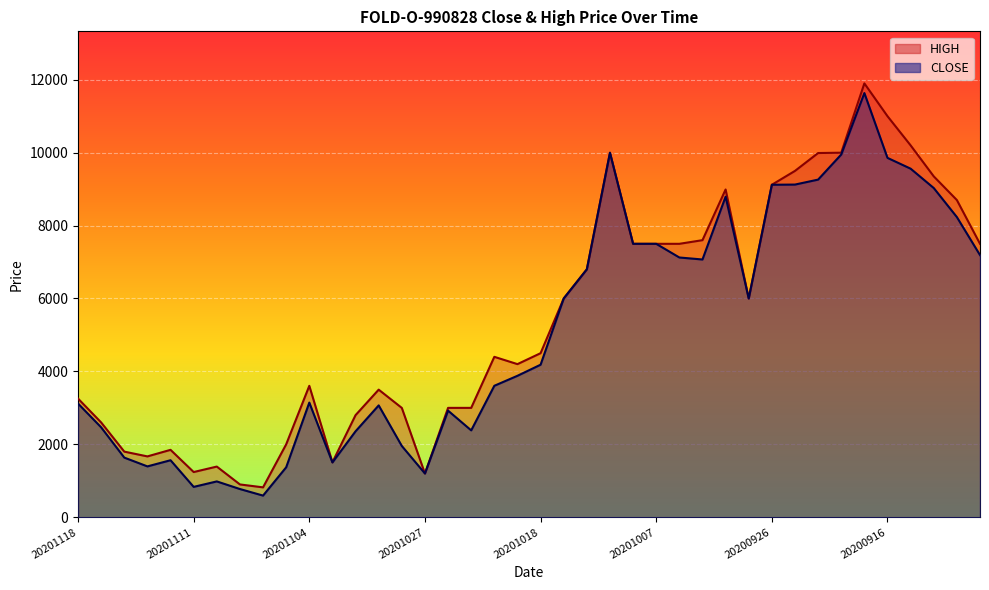

What is the difference between the maximum and minimum values in the CLOSE series?

11041